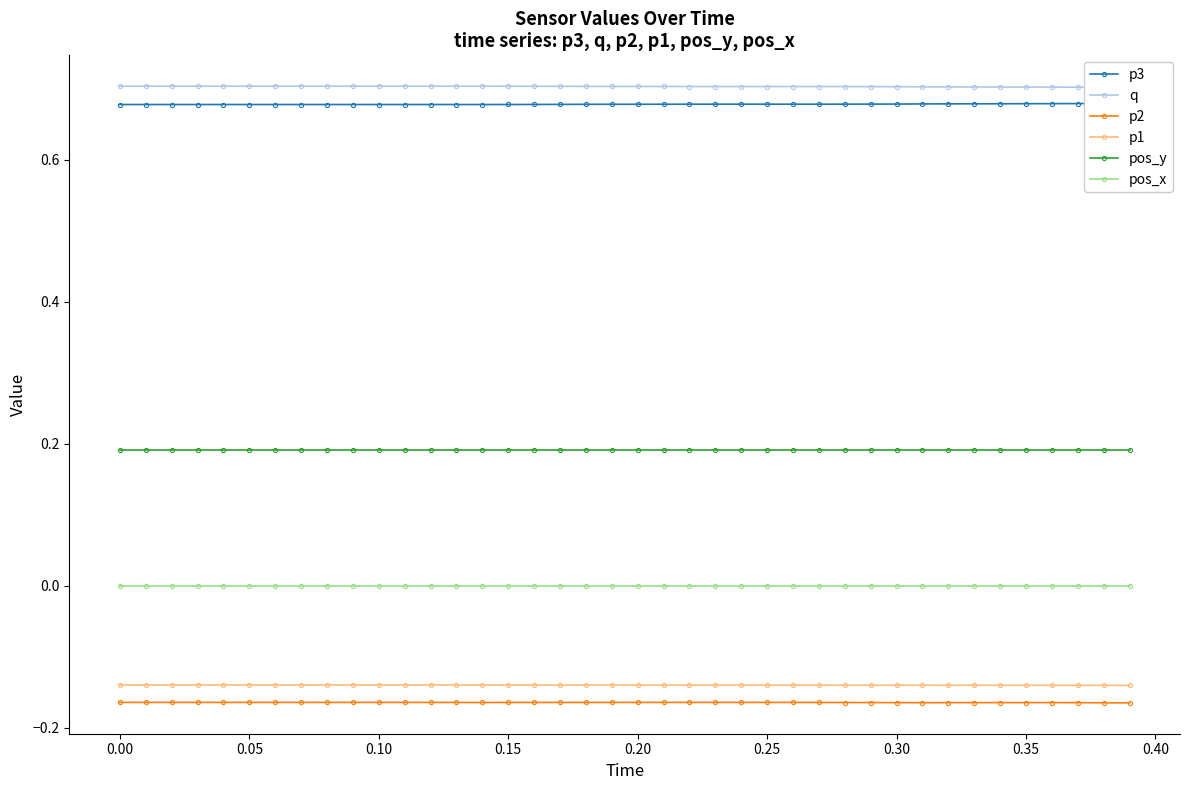

True or false: p1 and p2 cross at least once.

False